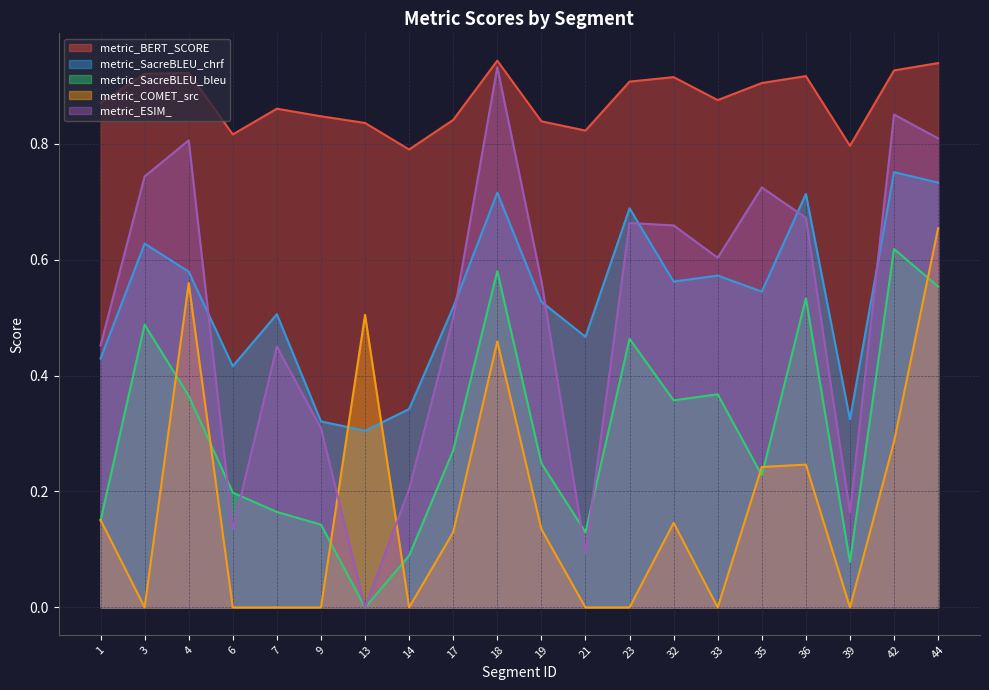

At which category is the sum across all series the highest?

44